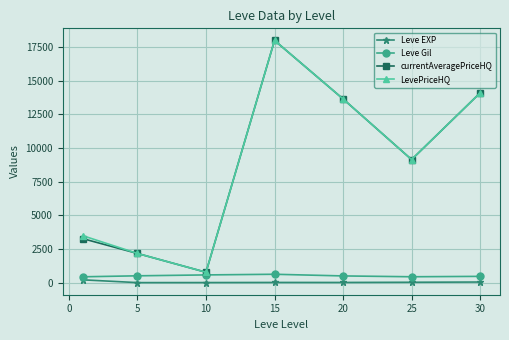

How many values in the Leve EXP series are below 15?

2